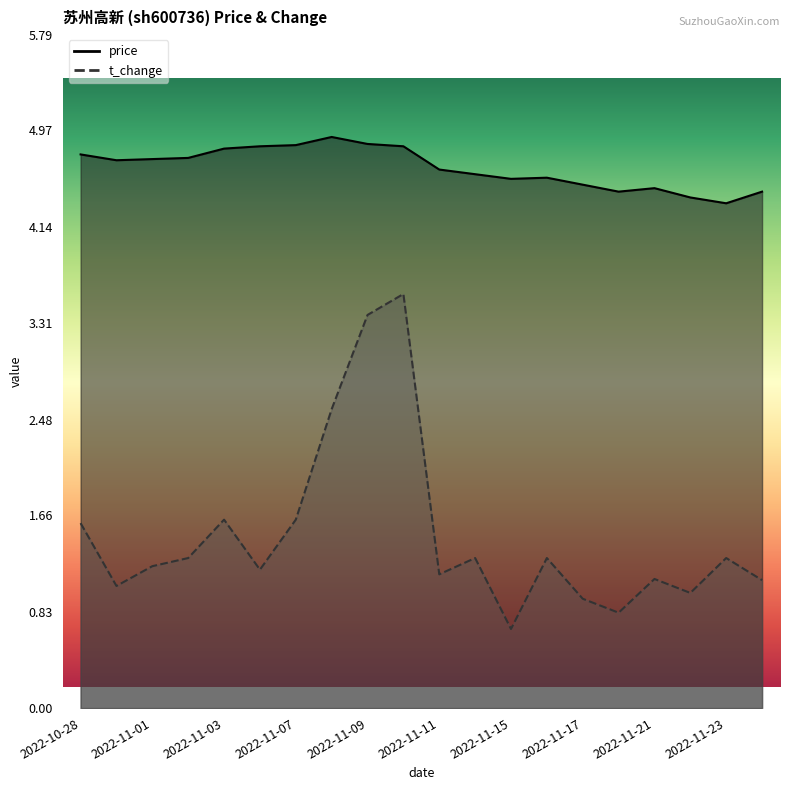

Which series has the largest total across all categories?

price